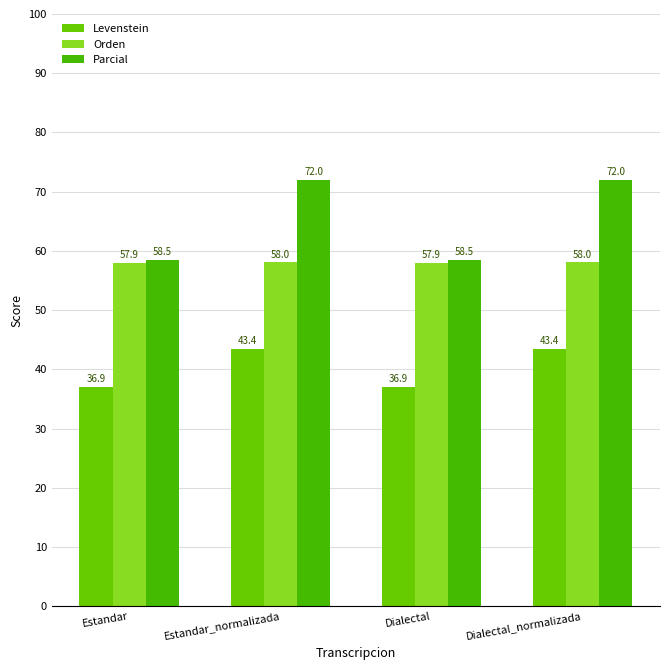

What is the difference between the maximum and second lowest values in the Parcial series?

13.5